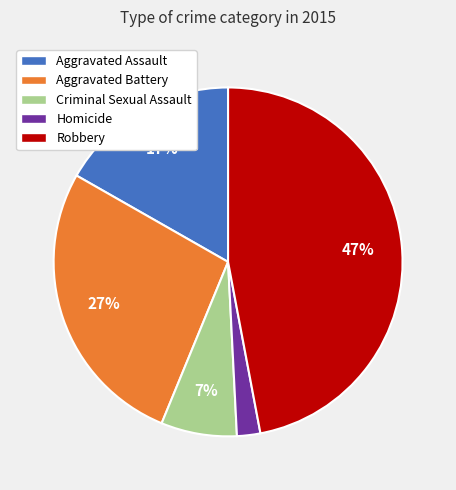

Is it true that Aggravated Assault is 9% of the pie?

False